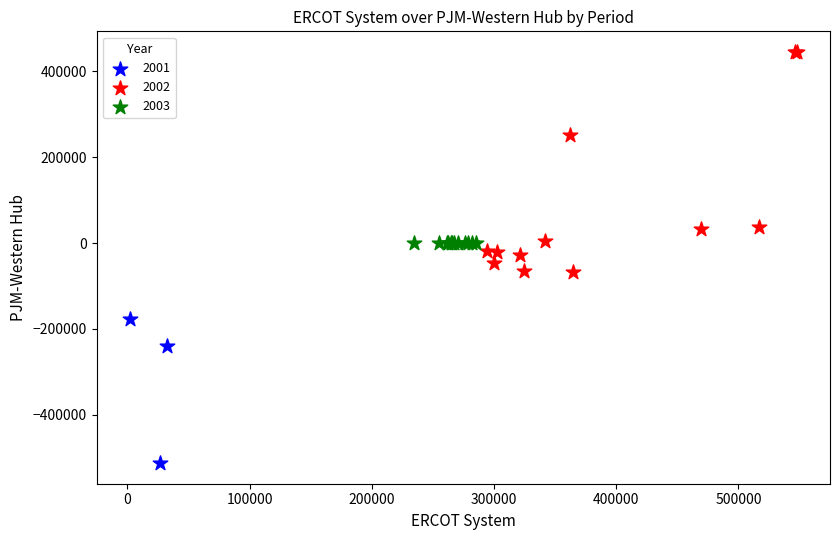

Which series contains the highest Y value?

2002